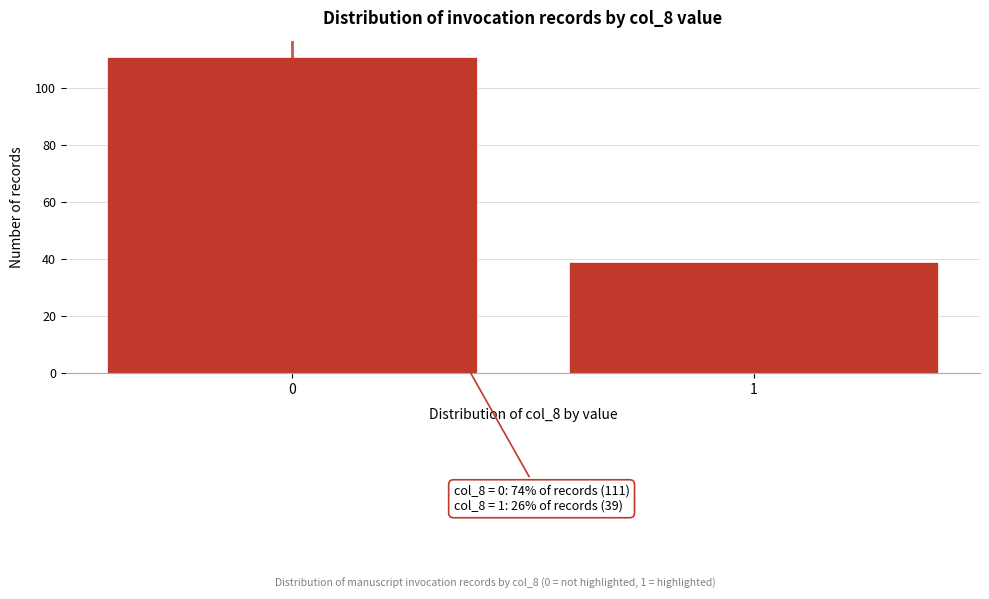

Reading right to left, list all the values displayed in this chart.

39	111